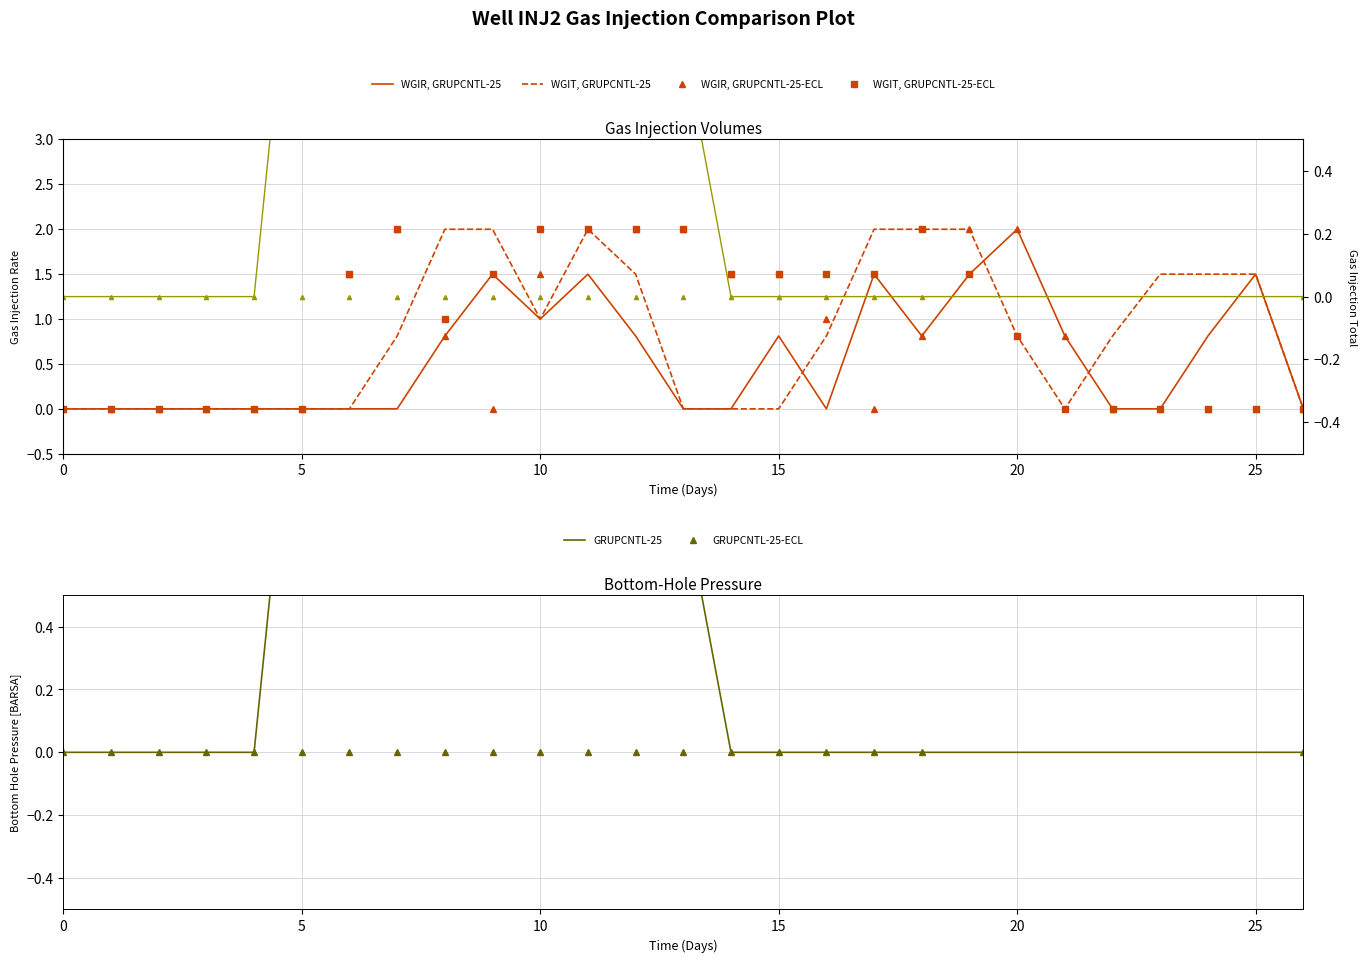

The col_11 series shows -1.3 at 6. True or false?

False